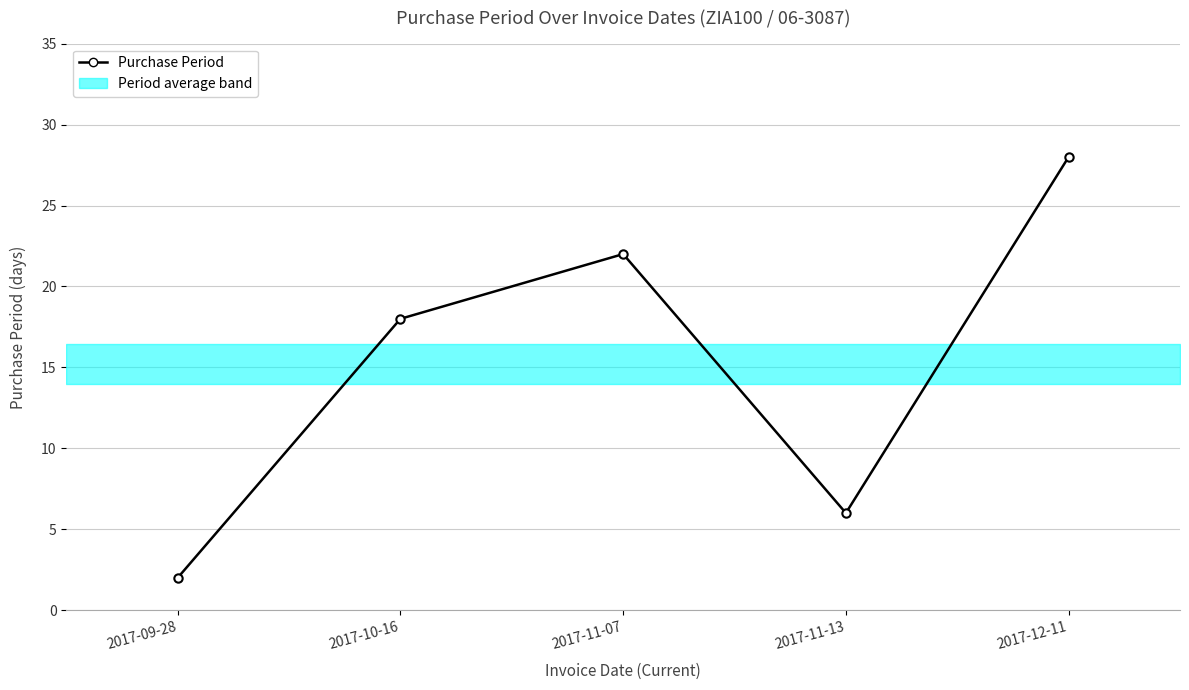

How many data points are less than 18?

2